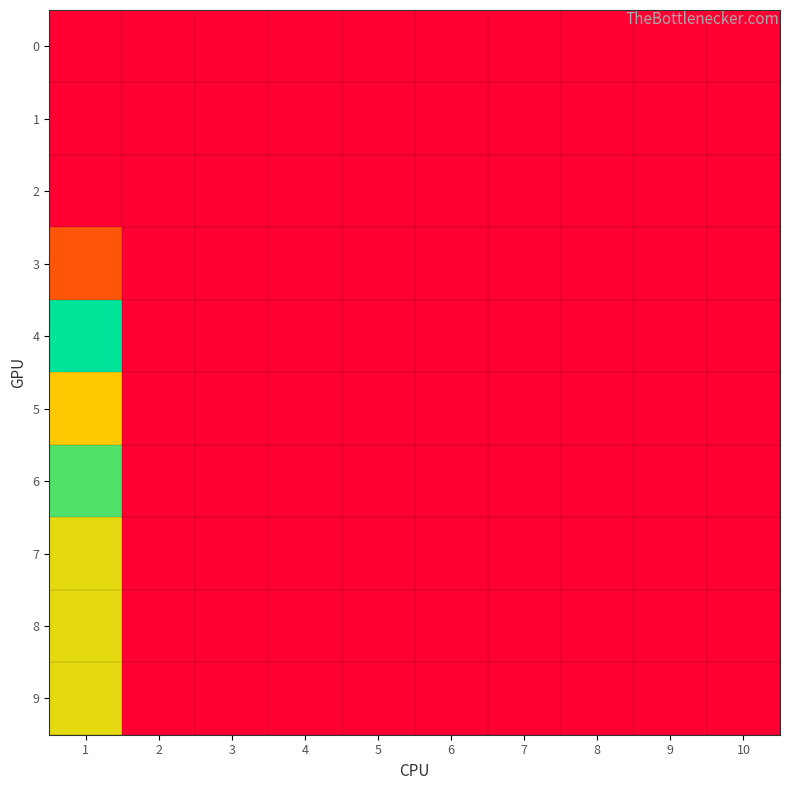

At 4, list the series in order from largest to smallest.

0, 1, 2, 3, 4, 5, 6, 7, 8, 9